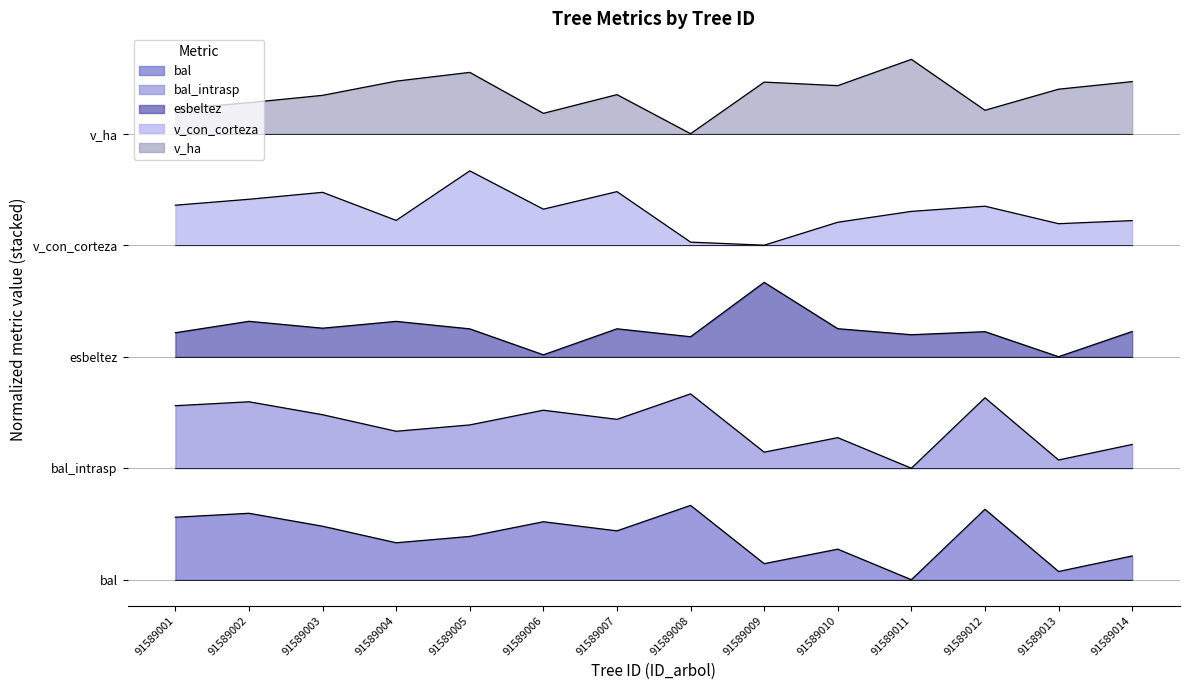

In bal, how many points are lower than both neighbors (excluding endpoints)?

5